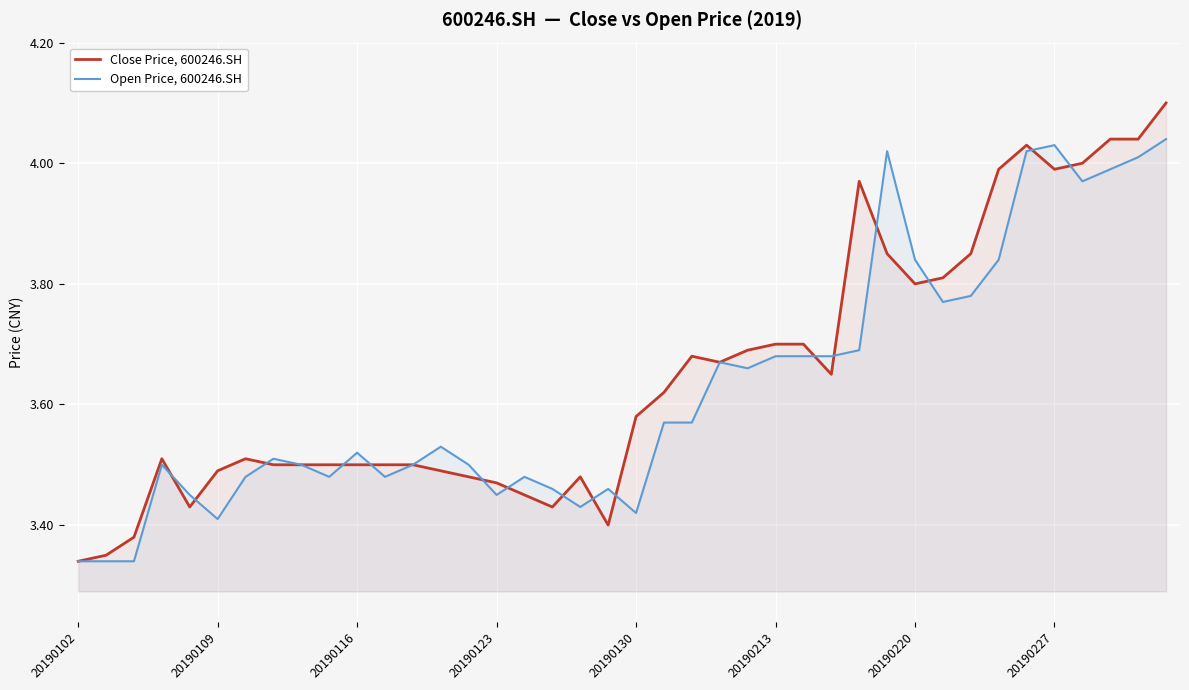

List the series in order of their overall mean, highest first.

Close Price, 600246.SH, Open Price, 600246.SH